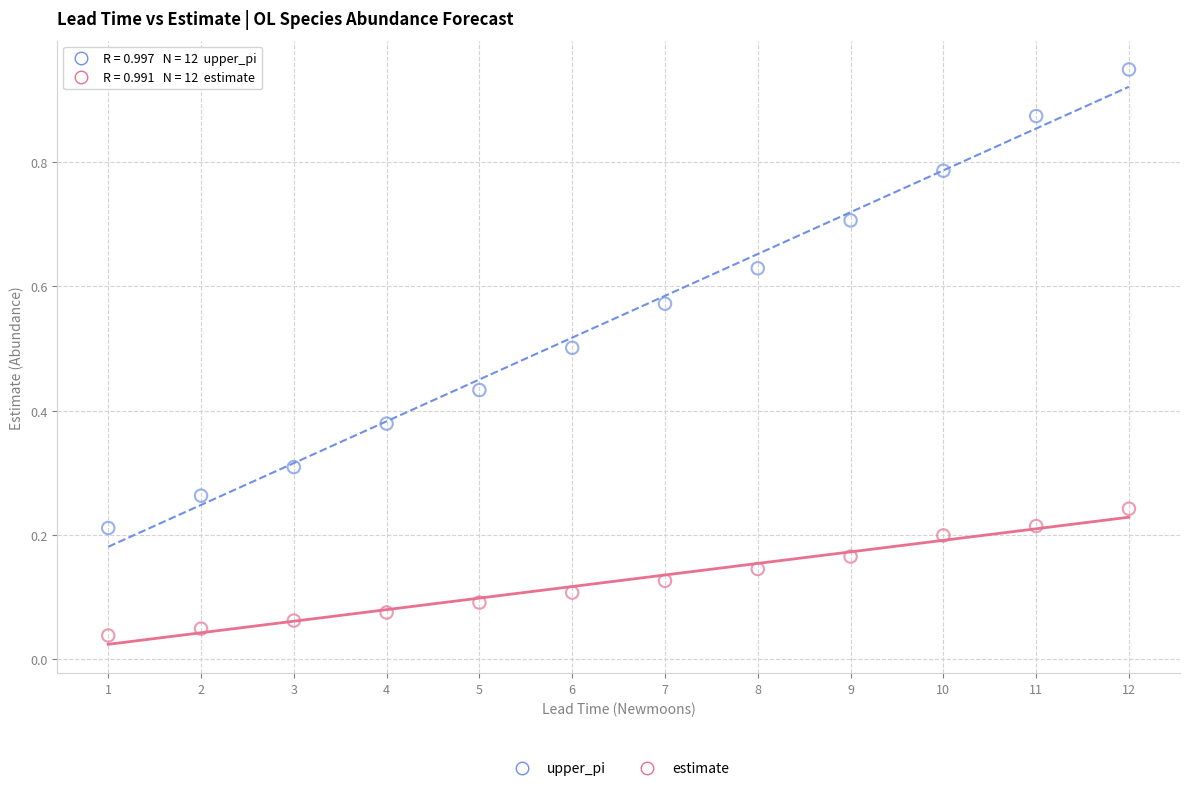

Which series contains the lowest Y value?

estimate